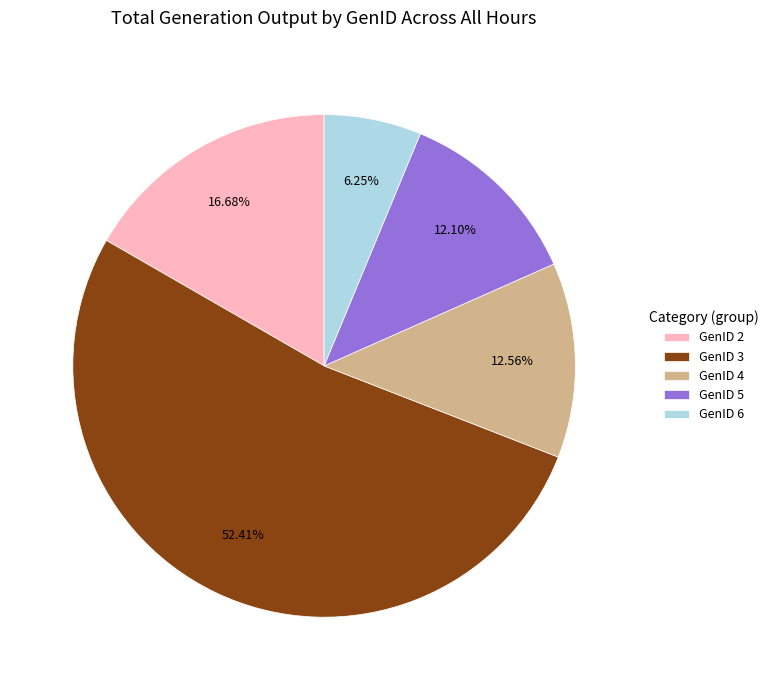

How many slices are in this pie chart?

5